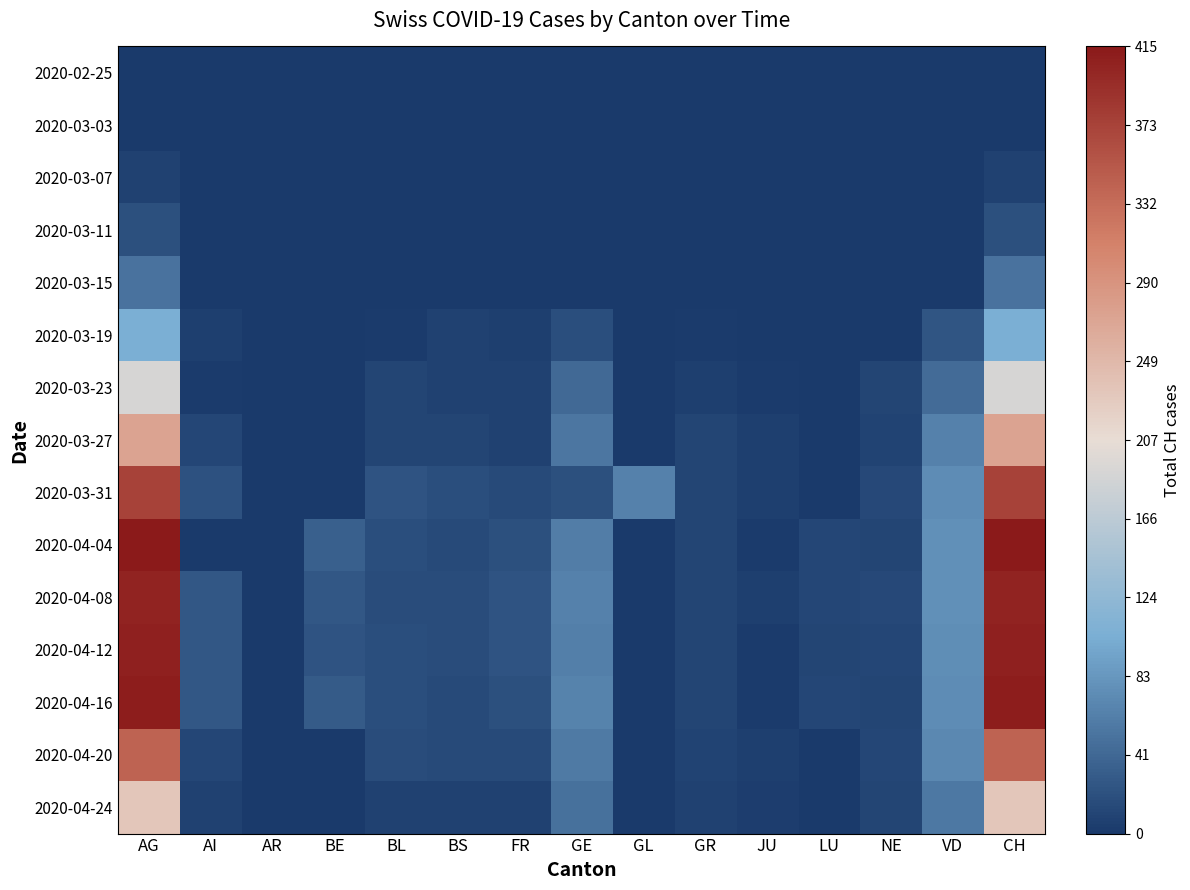

What is the maximum value shown in the chart?

415